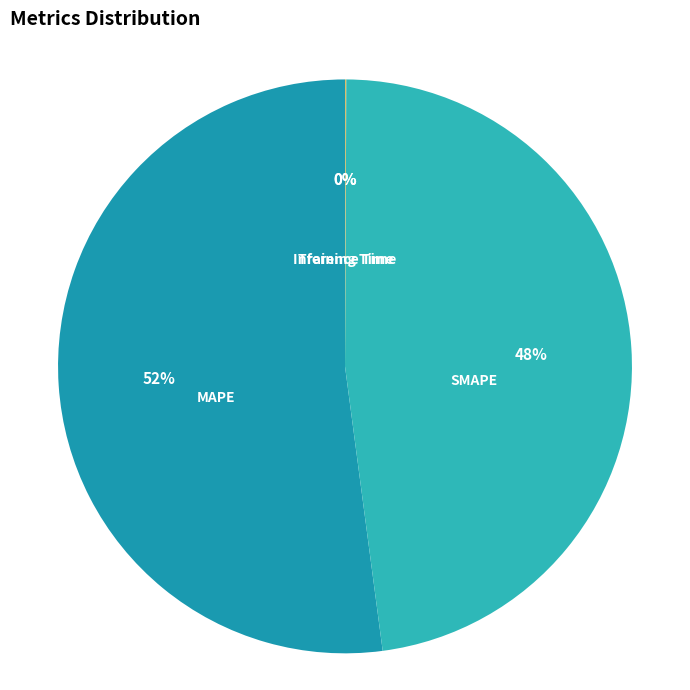

Does MAPE represent more than half of the total?

Yes